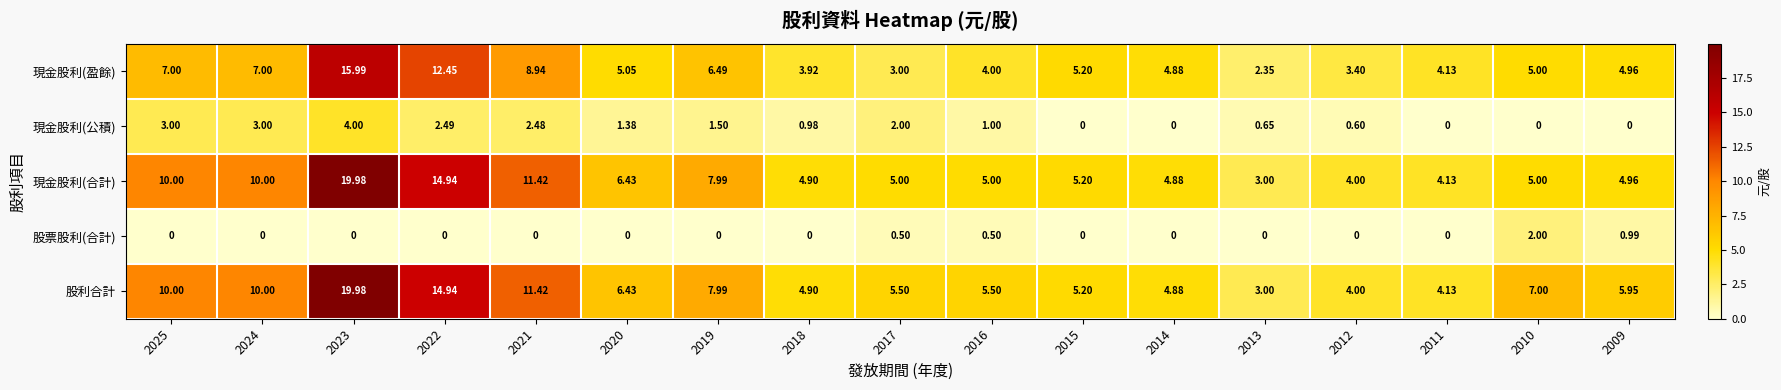

Which series has the largest total across all categories?

股利合計